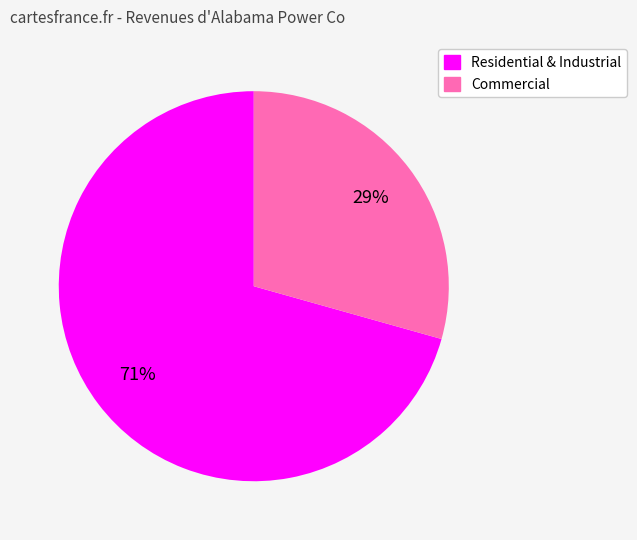

Is there a majority slice in this chart?

Yes